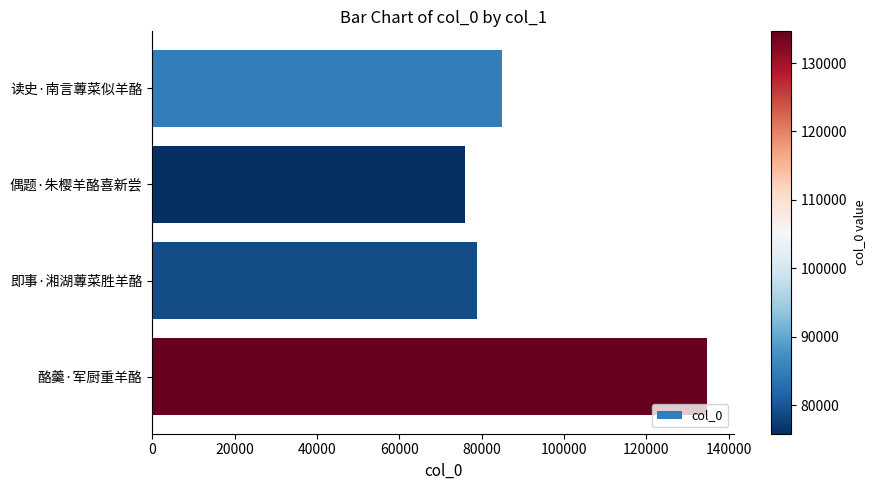

Are the bars horizontal?

Yes